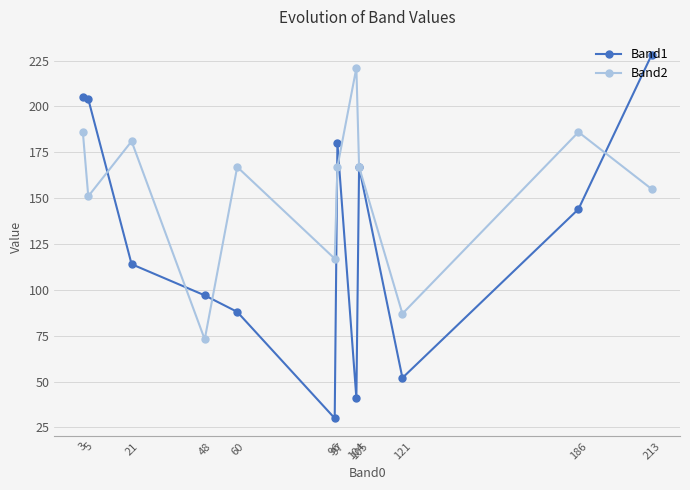

At which category is the sum across all series the highest?

3